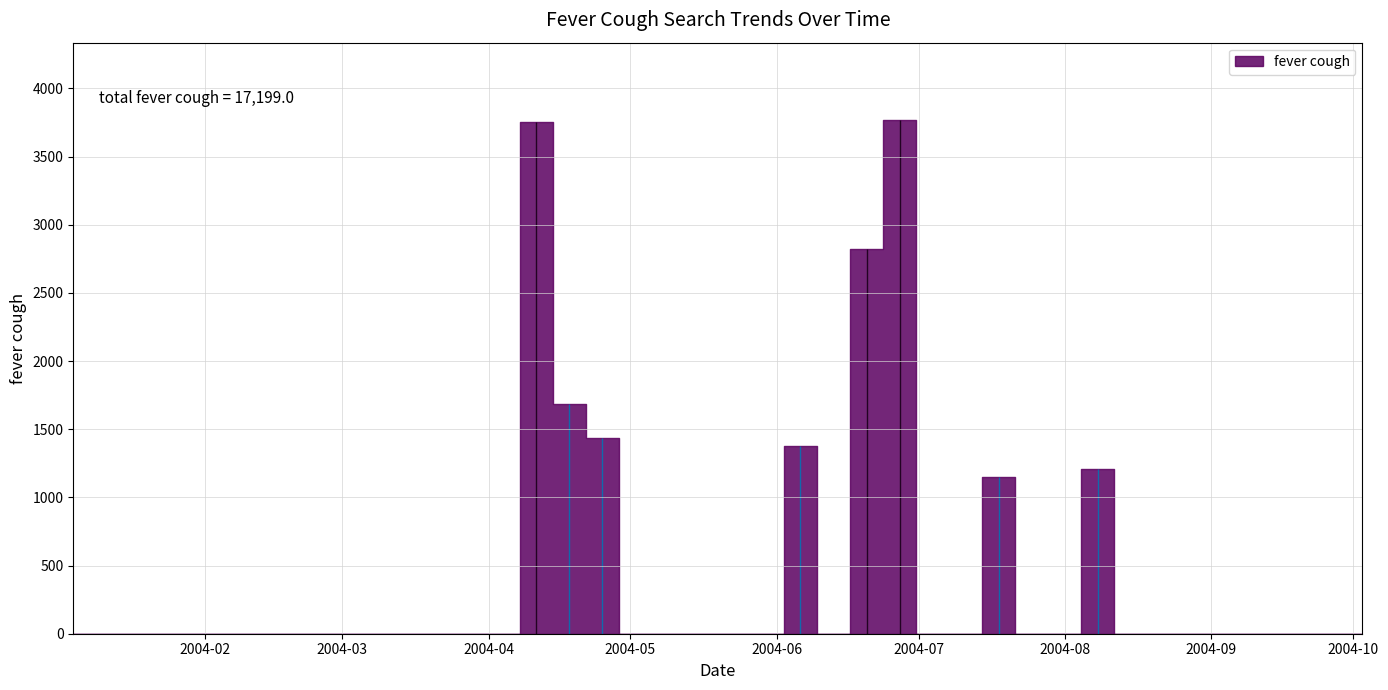

What is the average value?

430.0